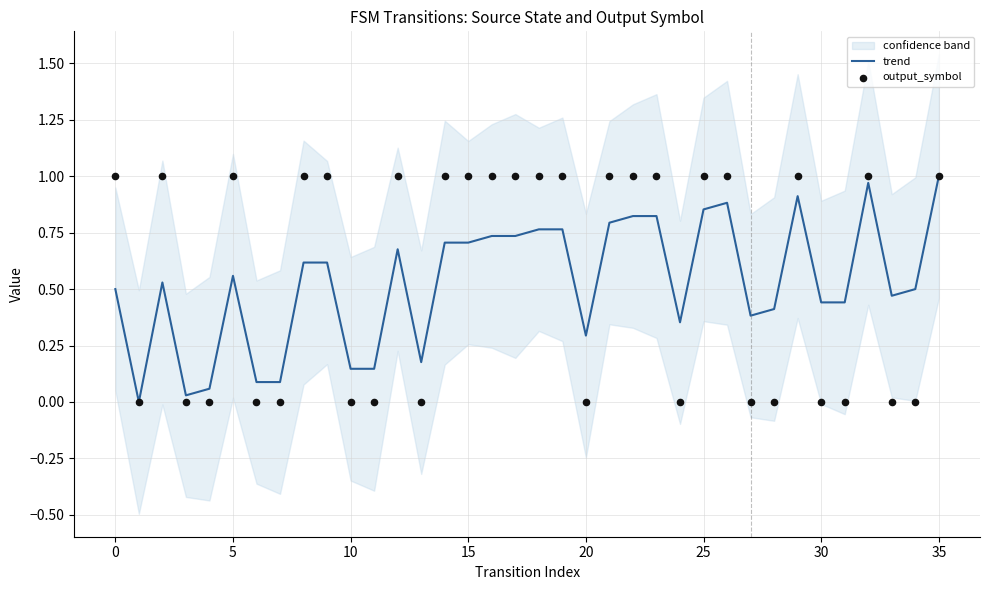

Is the value of trend at 14 greater than the value of output_symbol at 31?

Yes